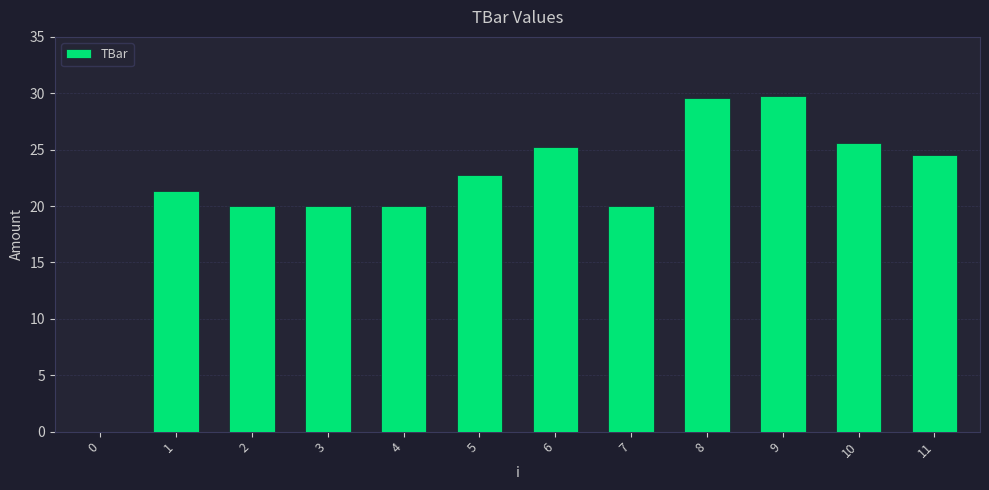

How many values are above zero?

11